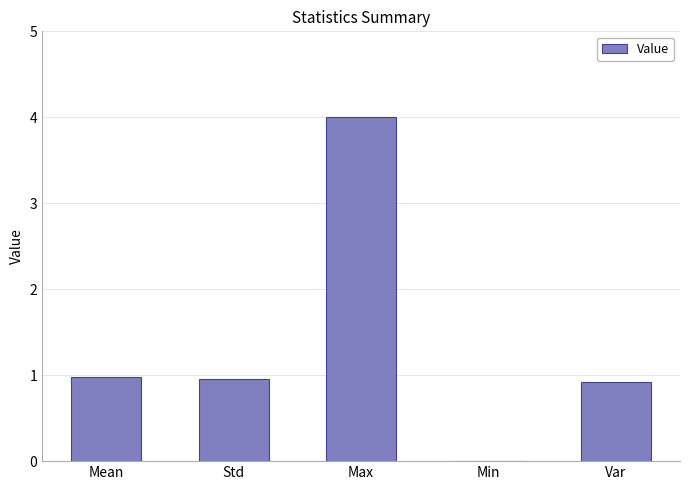

Read the value at Max.

4.0